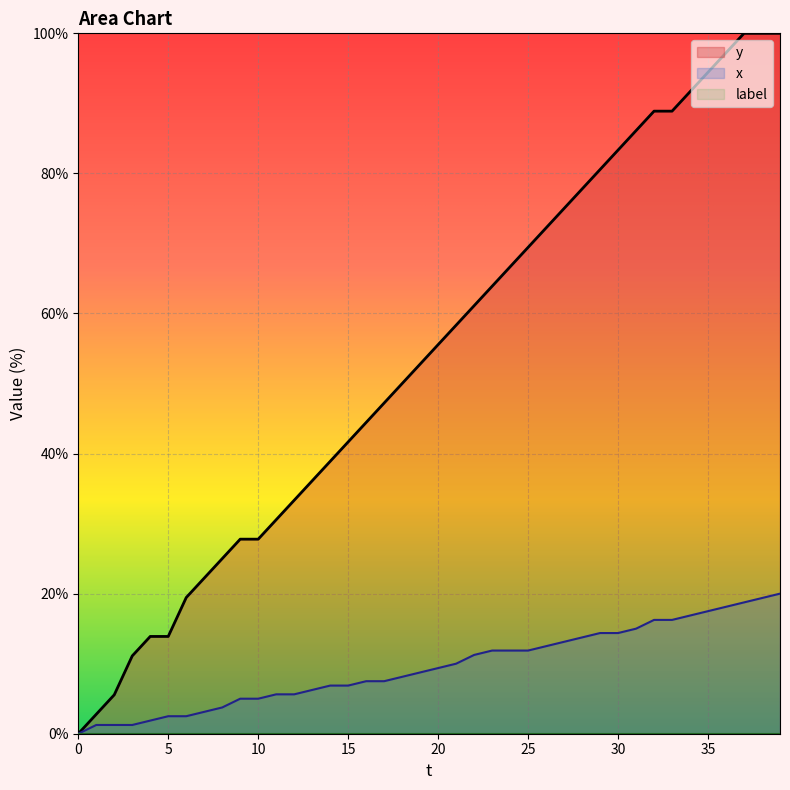

What value does the y series have at 11?

30.6